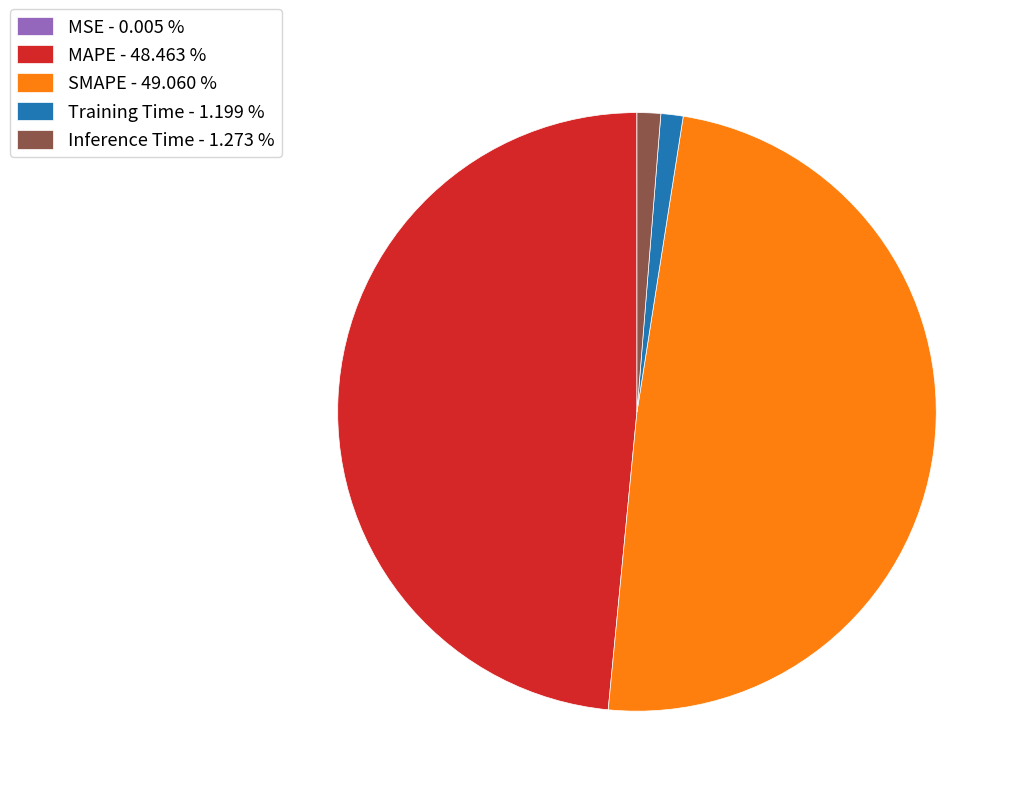

Which has a higher value, Training Time - 1.199 % or SMAPE - 49.060 %?

SMAPE - 49.060 %